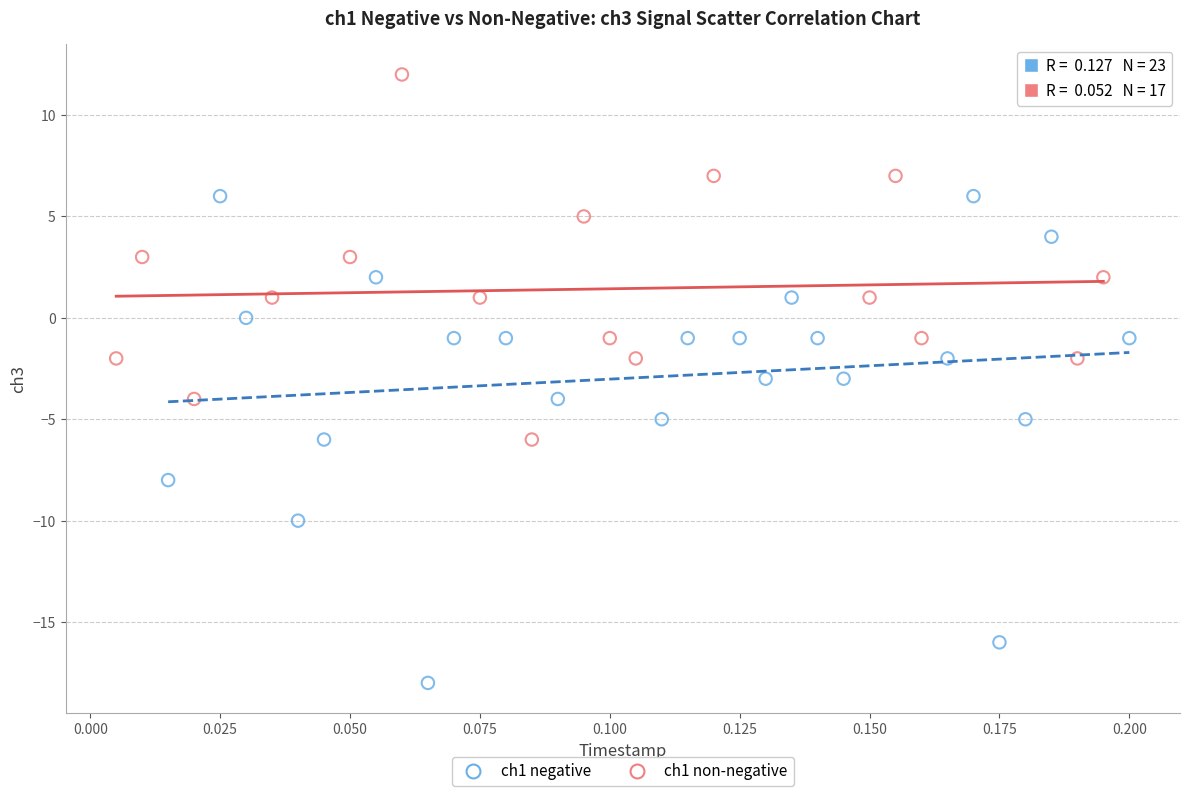

What are all the series names shown in the legend?

ch1 negative, ch1 non-negative